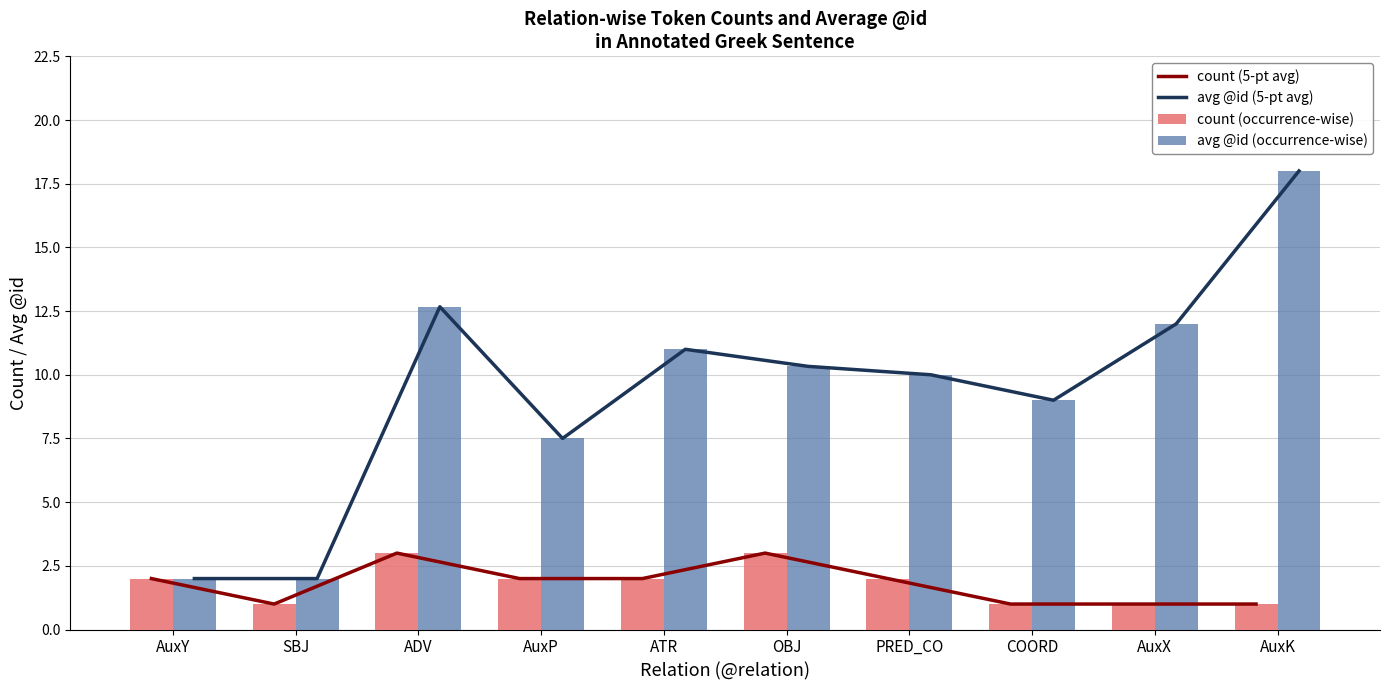

What is the total value across all series at AuxK?

38.0